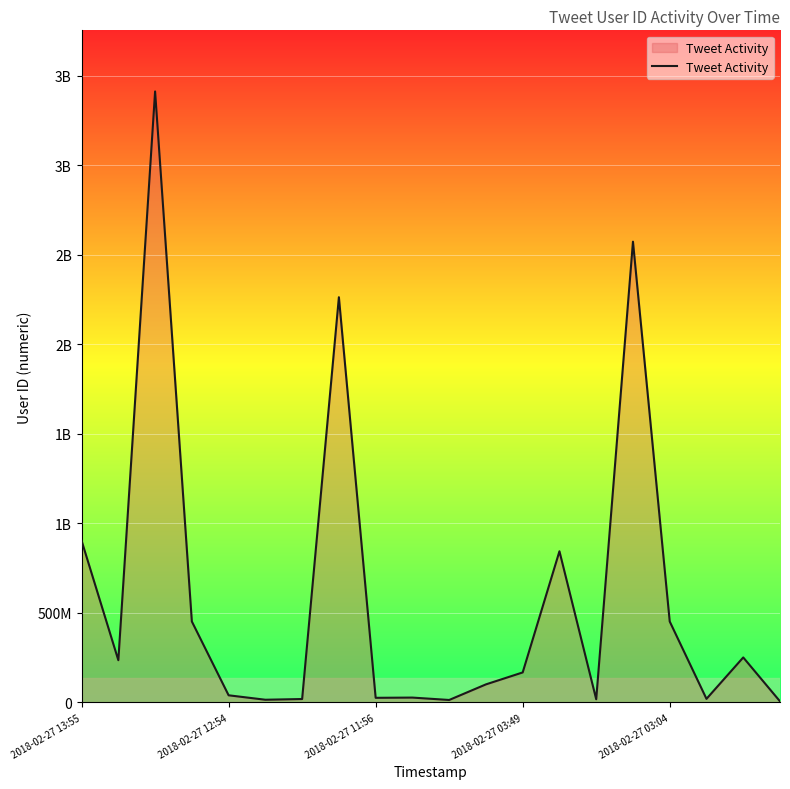

List the labels in order of value, smallest first.

19, 10, 5, 14, 6, 17, 8, 9, 2018-02-27 03:04, 11, 12, 2018-02-27 12:54, 18, 2018-02-27 03:49, 16, 13, 2018-02-27 13:55, 7, 15, 2018-02-27 11:56